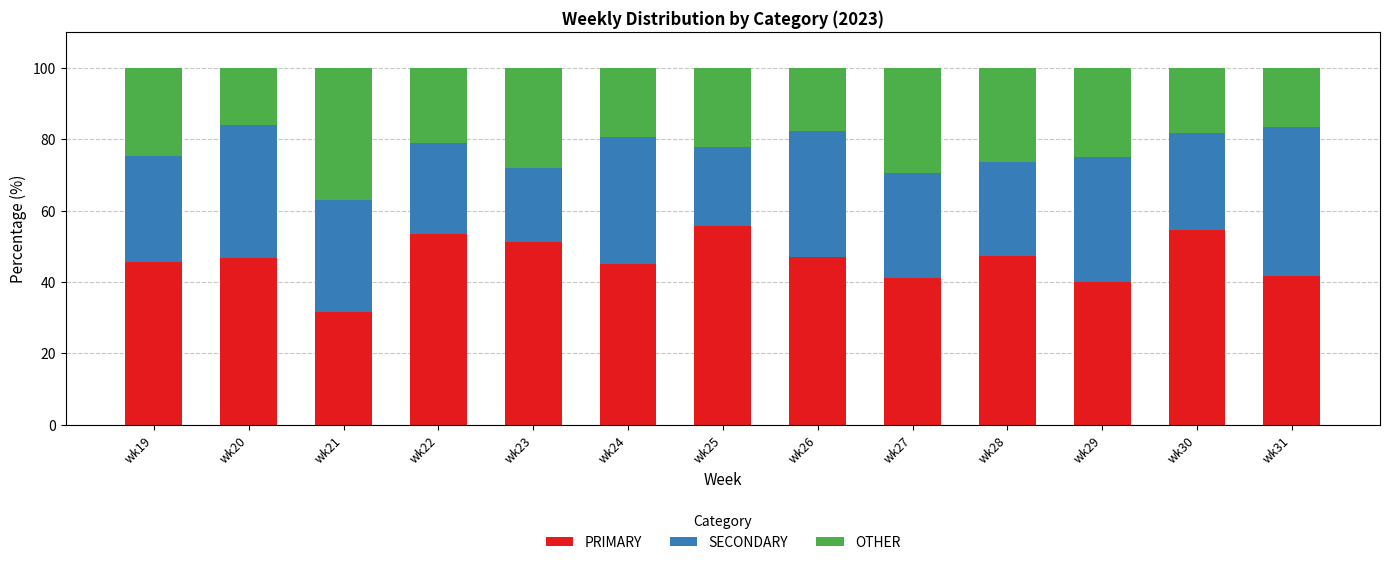

What is the difference between the PRIMARY values at wk20 and wk21?

15.3